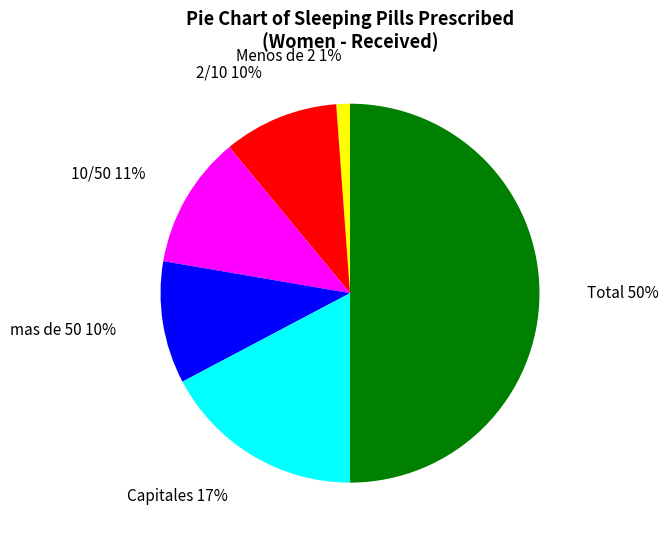

Do Menos de 2 1% and Capitales 17% together represent more than half of the pie?

No